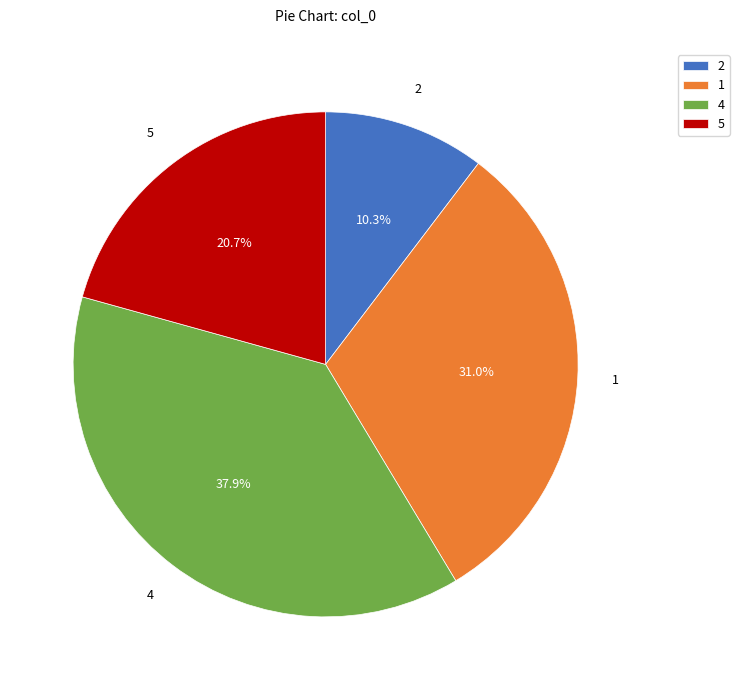

The 4 slice represents 32% of the pie. True or false?

False